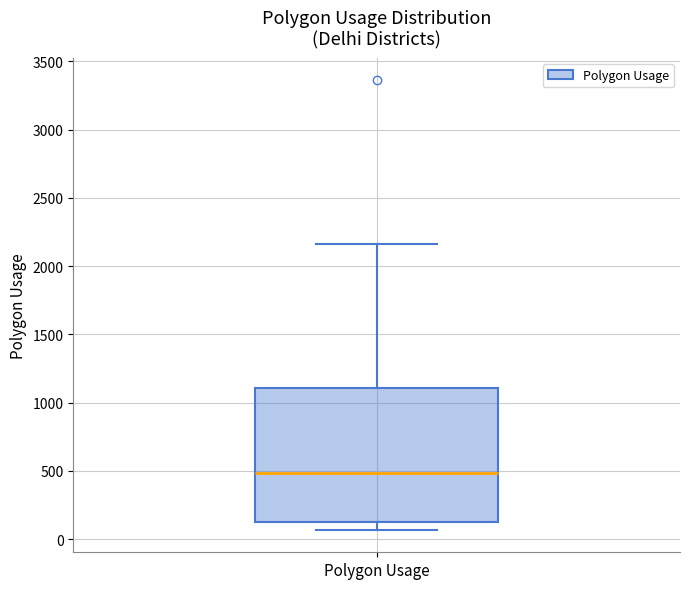

Where does the median line of the box for Polygon Usage sit on the y-axis? The values are not printed on the chart, so give them approximately, as read against the axis.

500